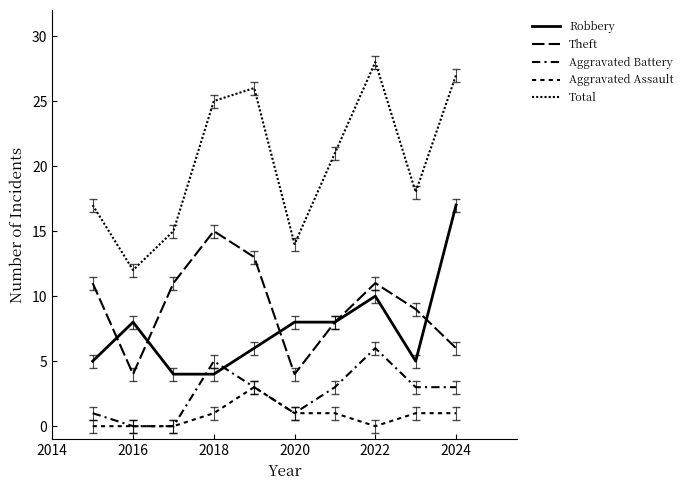

Where is the first local maximum for Robbery?

2016